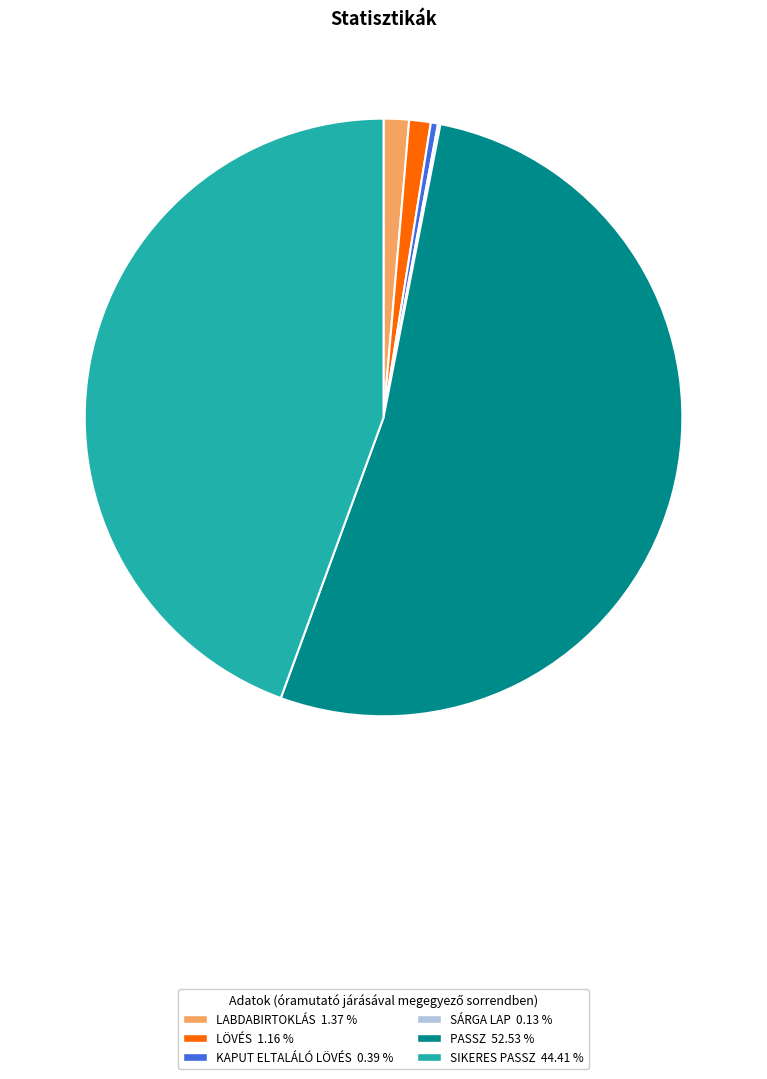

Is there any slice that represents more than half of the pie?

Yes